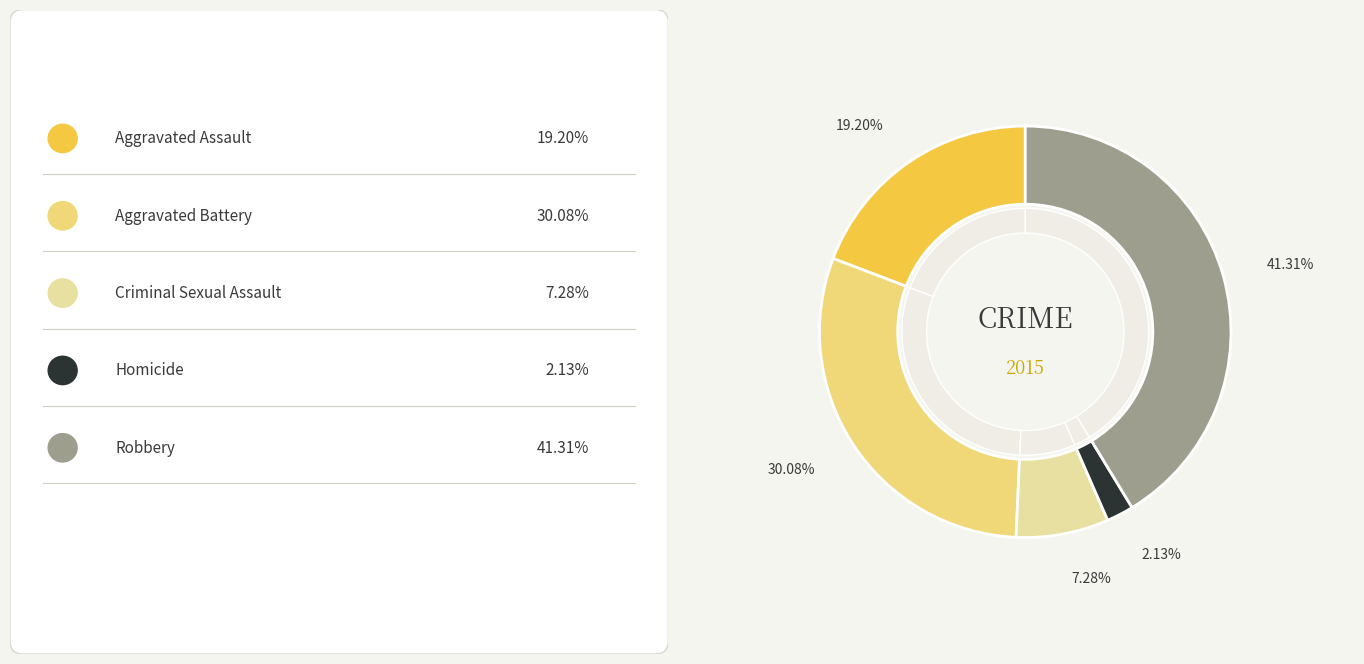

Is Aggravated Battery the majority of the pie?

No